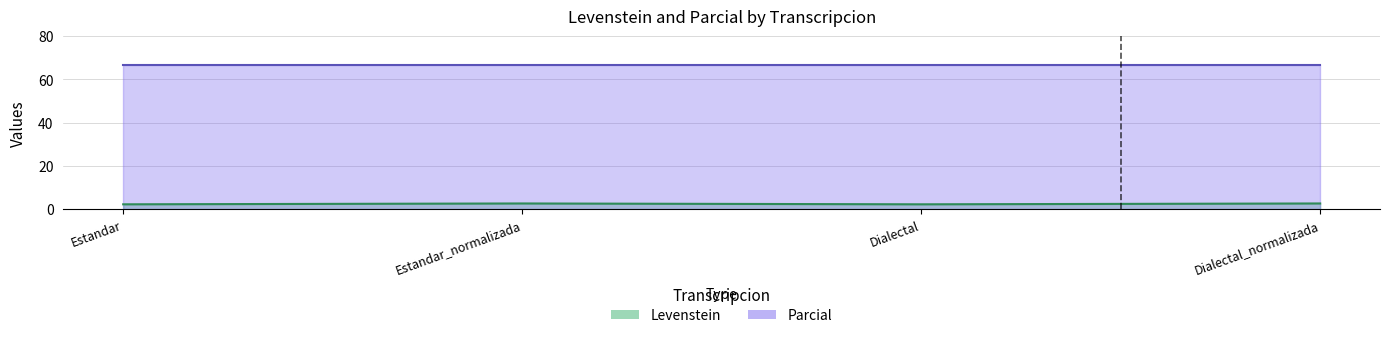

True or false: the data has more than 2 interior local peaks.

False